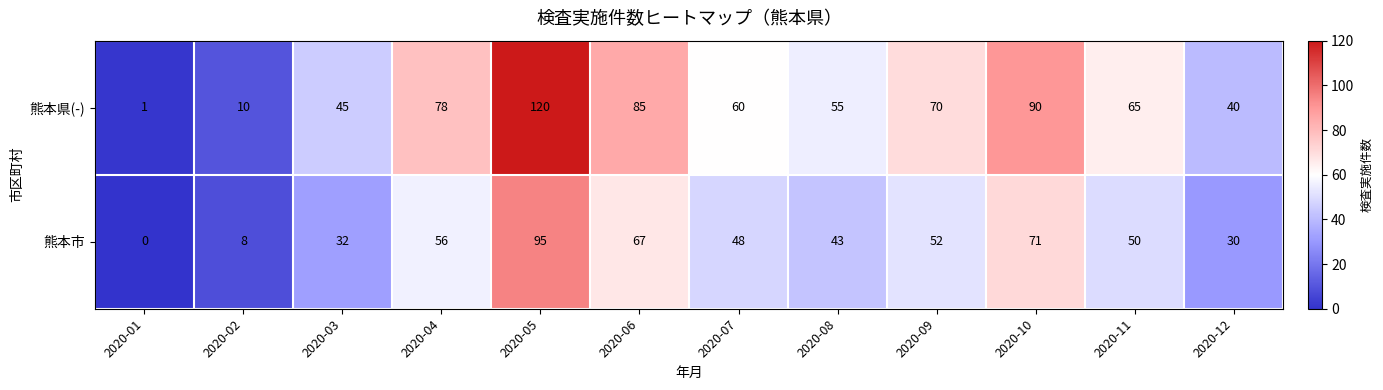

Where does the 熊本市 series first go above 50?

2020-04